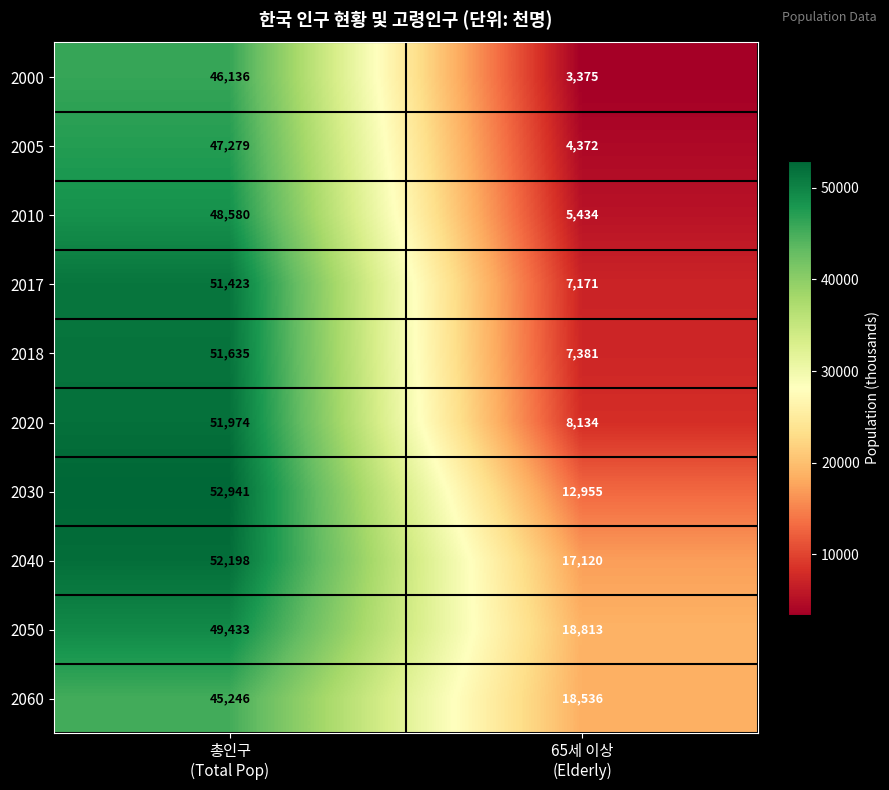

Rank the series by their maximum value, from lowest to highest.

2060, 2000, 2005, 2010, 2050, 2017, 2018, 2020, 2040, 2030